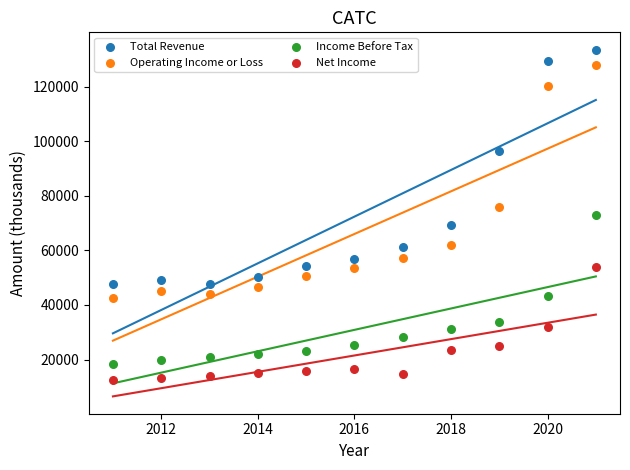

Across all data points, what is the range of Y values (max minus min)?

121000